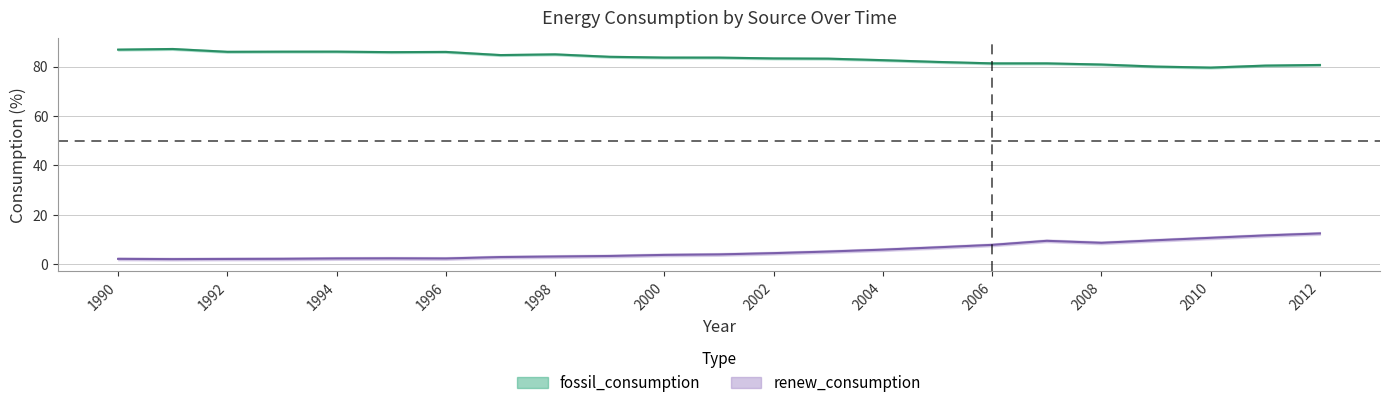

At 1991, list the series in order from largest to smallest.

fossil_consumption, renew_consumption